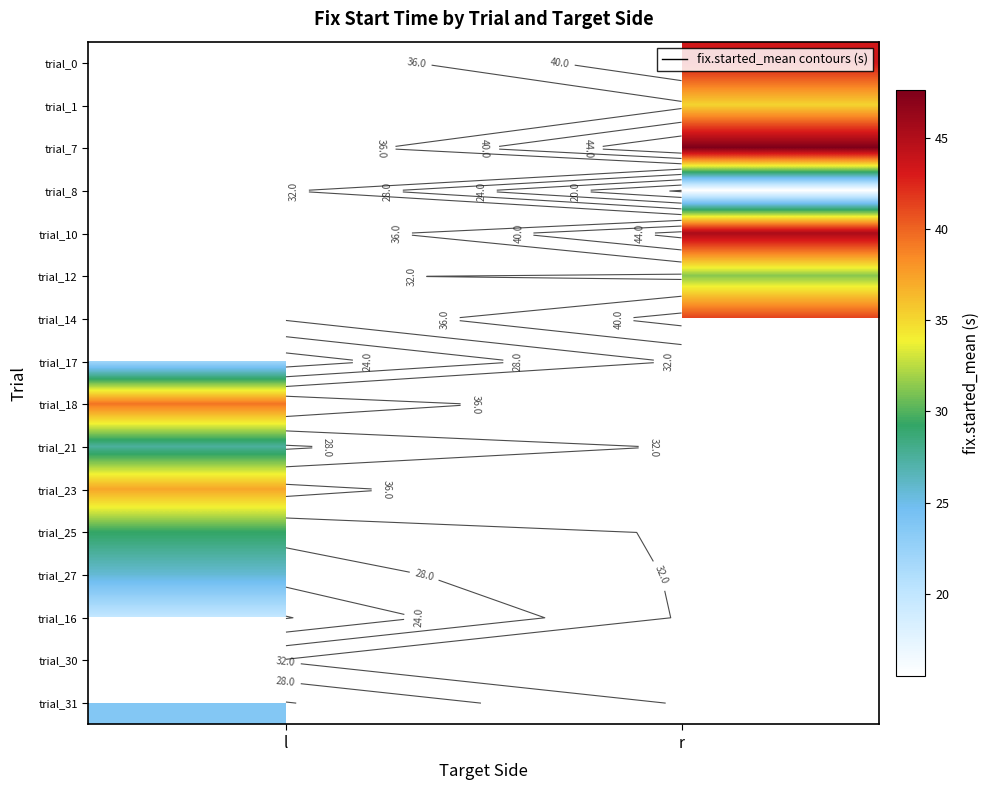

What is the maximum value shown in the chart?

47.6